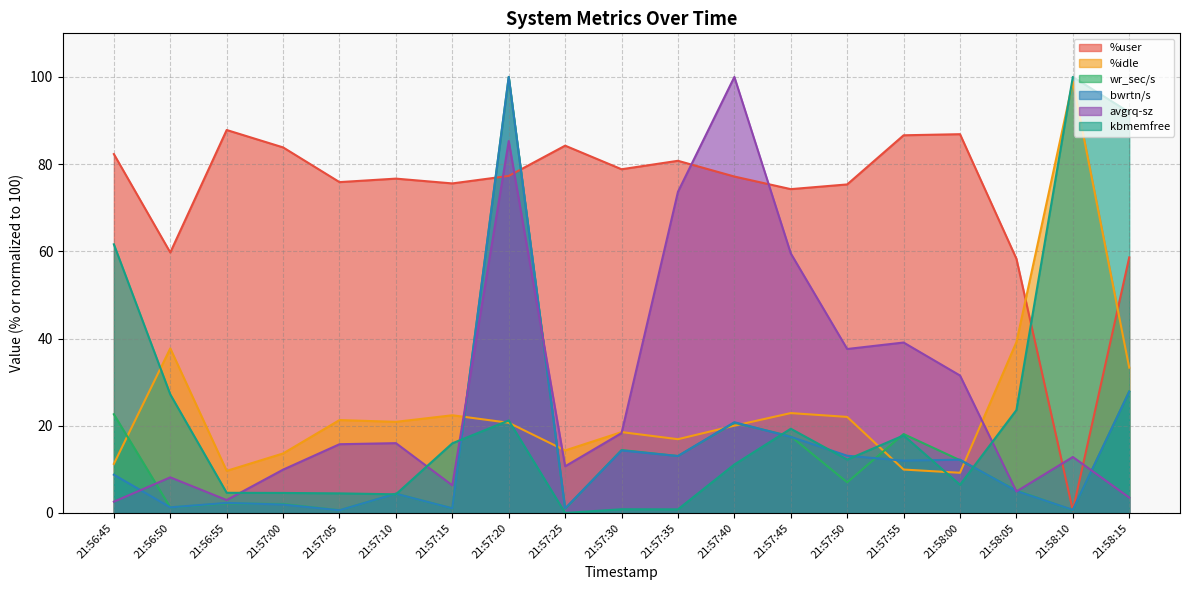

How many distinct data groups are displayed?

6